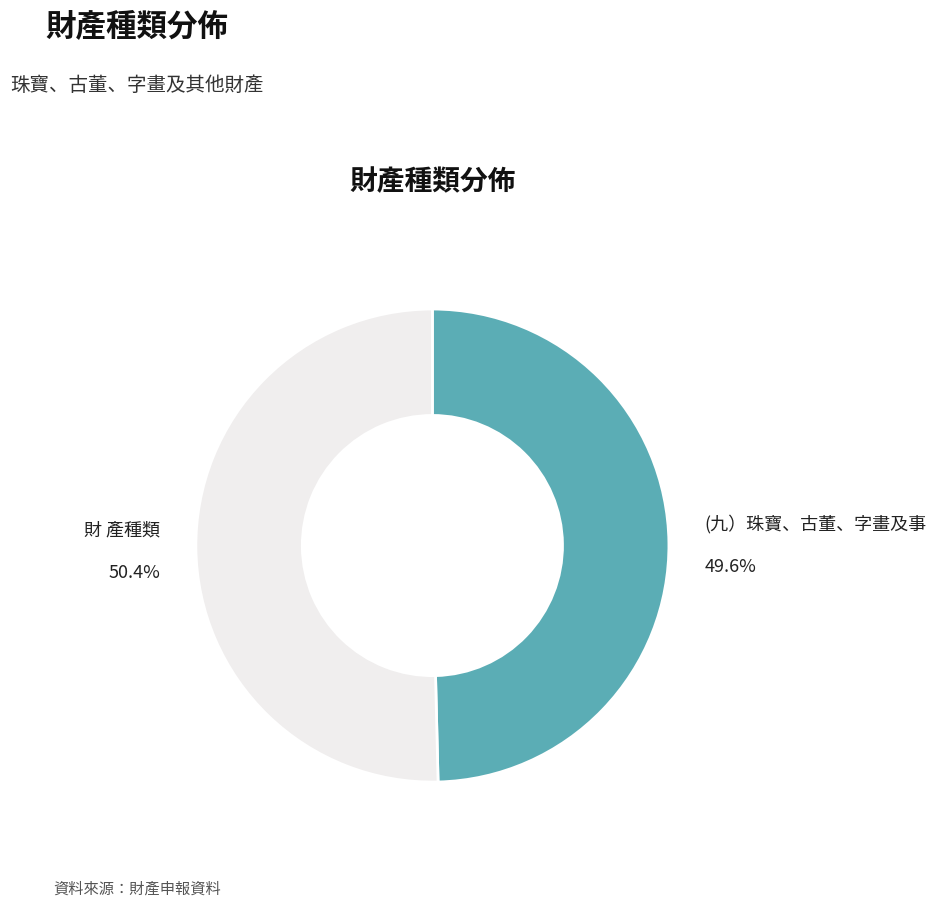

How many slices are in this pie chart?

2